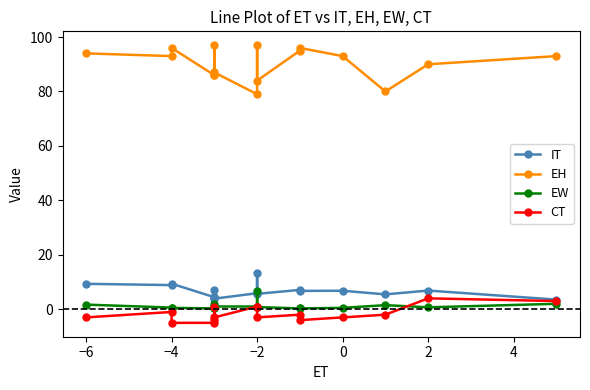

Which series has the largest range (max minus min)?

EH